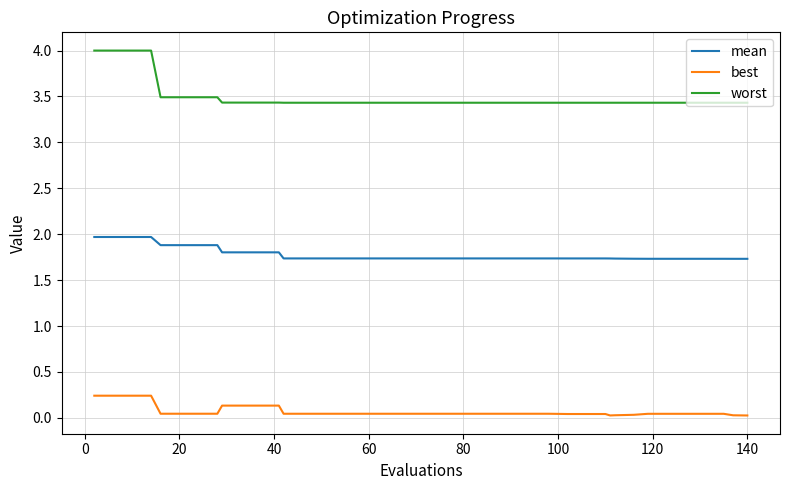

True or false: worst and mean intersect in this chart.

False